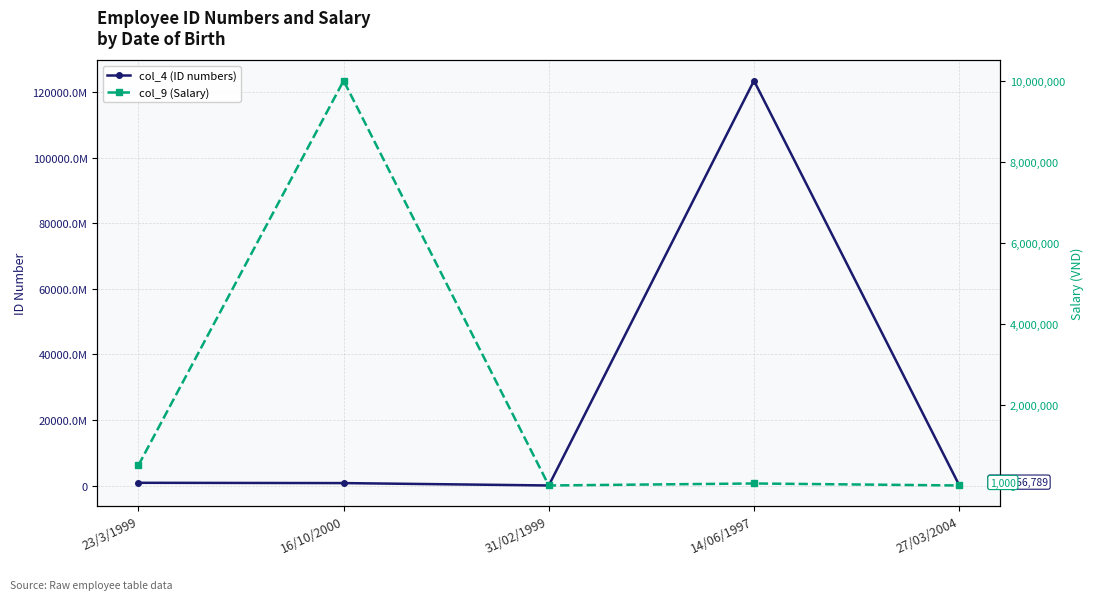

What is the minimum value shown in the chart?

1000